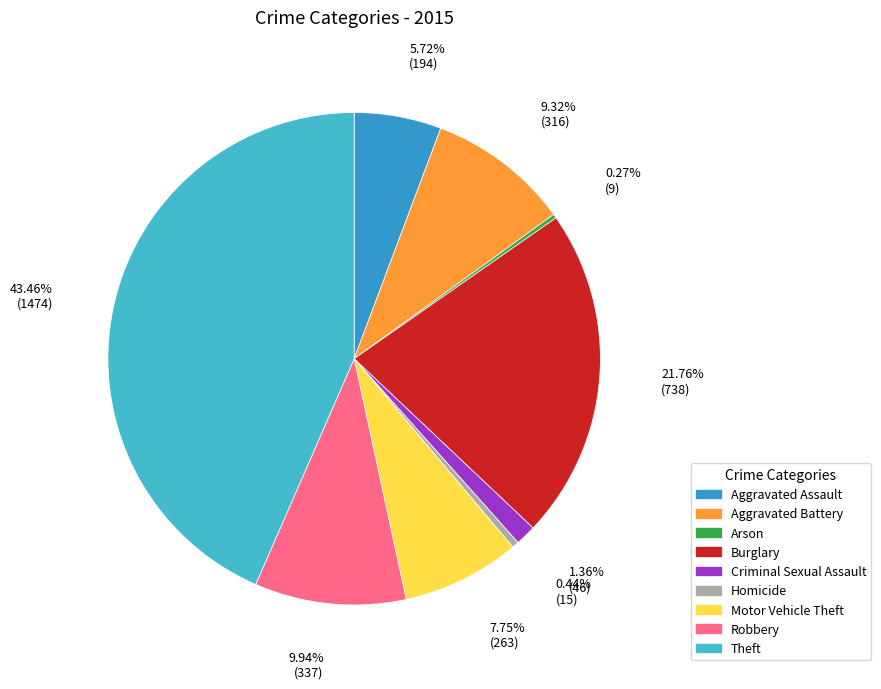

To the nearest percent, what is the combined percentage of Robbery and Arson?

10%